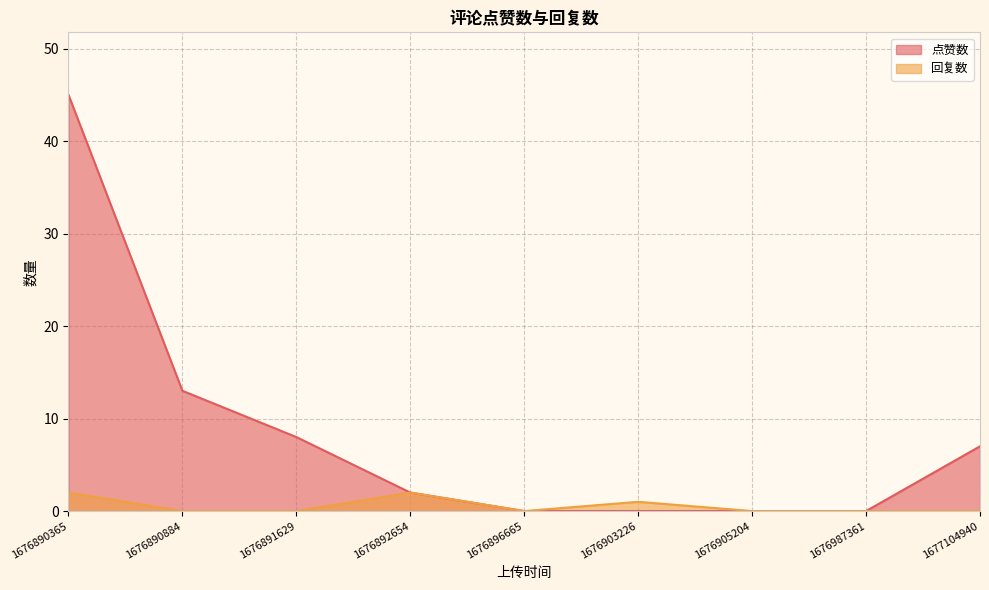

Which series has the largest range (max minus min)?

点赞数